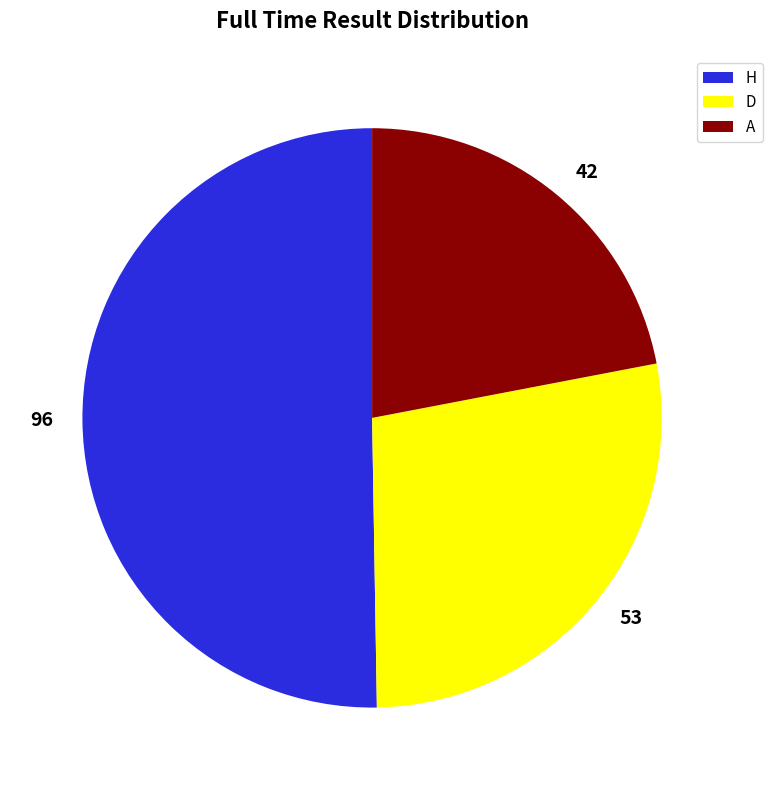

Which has a higher value, 42 or 53?

53